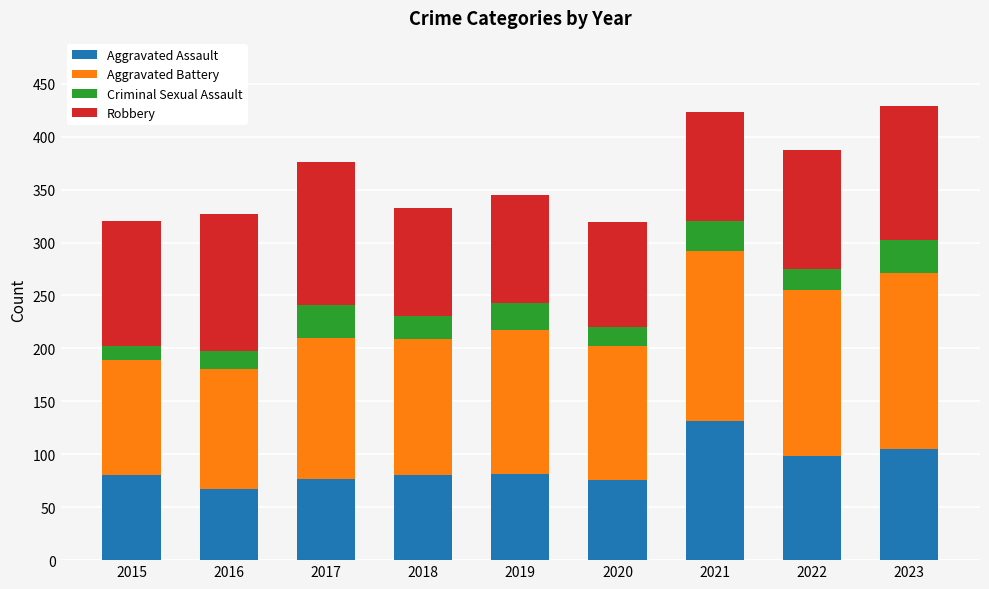

The value of Aggravated Assault at 2018 is 80. True or false?

True